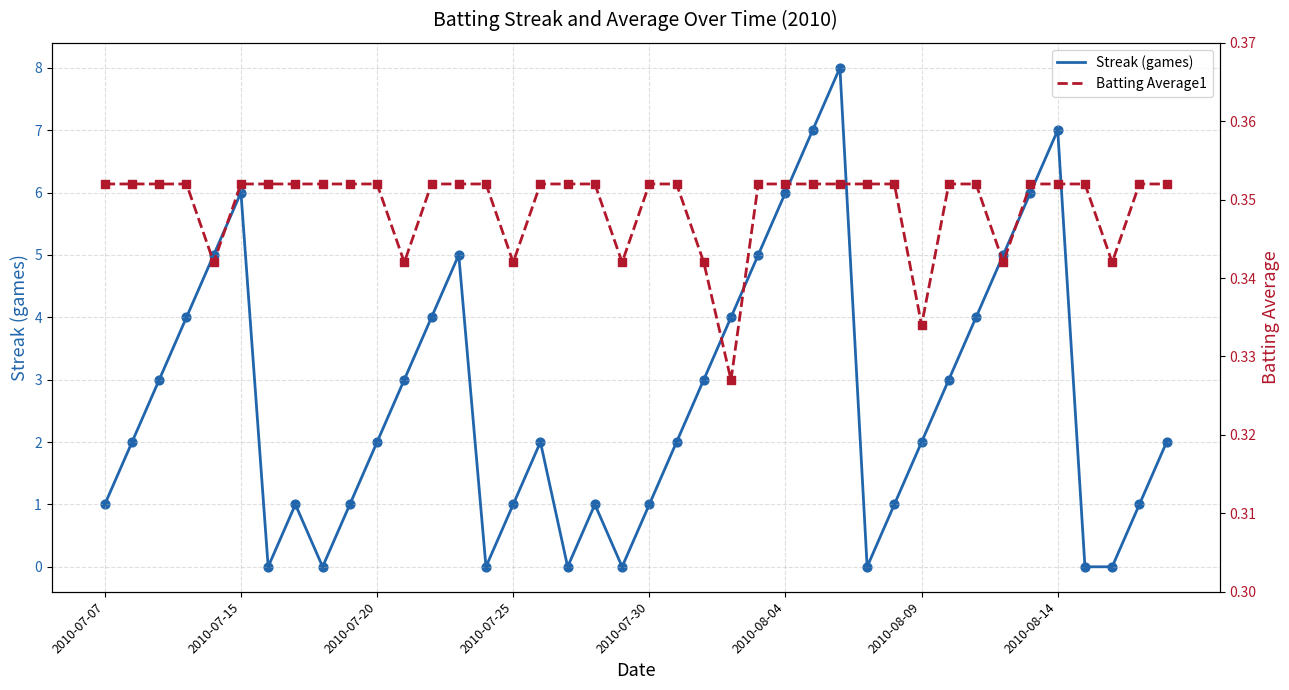

Which series has the largest total across all categories?

Streak (games)